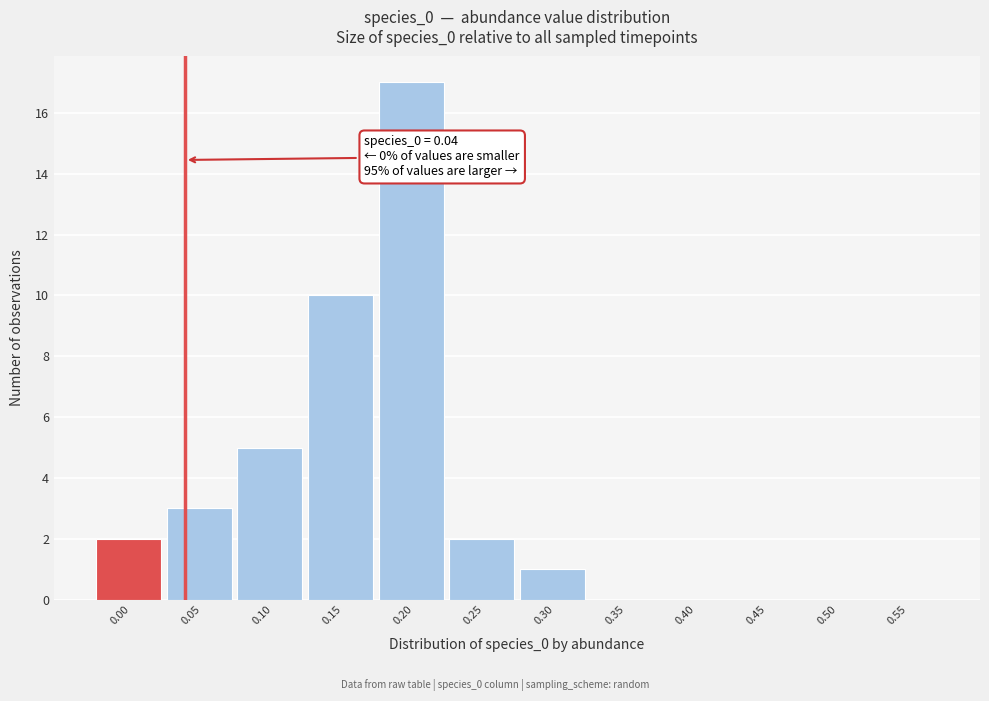

Reading left to right, list all the values displayed in this chart.

0.00=2	0.05=3	0.10=5	0.15=10	0.20=17	0.25=2	0.30=1	0.35=0	0.40=0	0.45=0	0.50=0	0.55=0